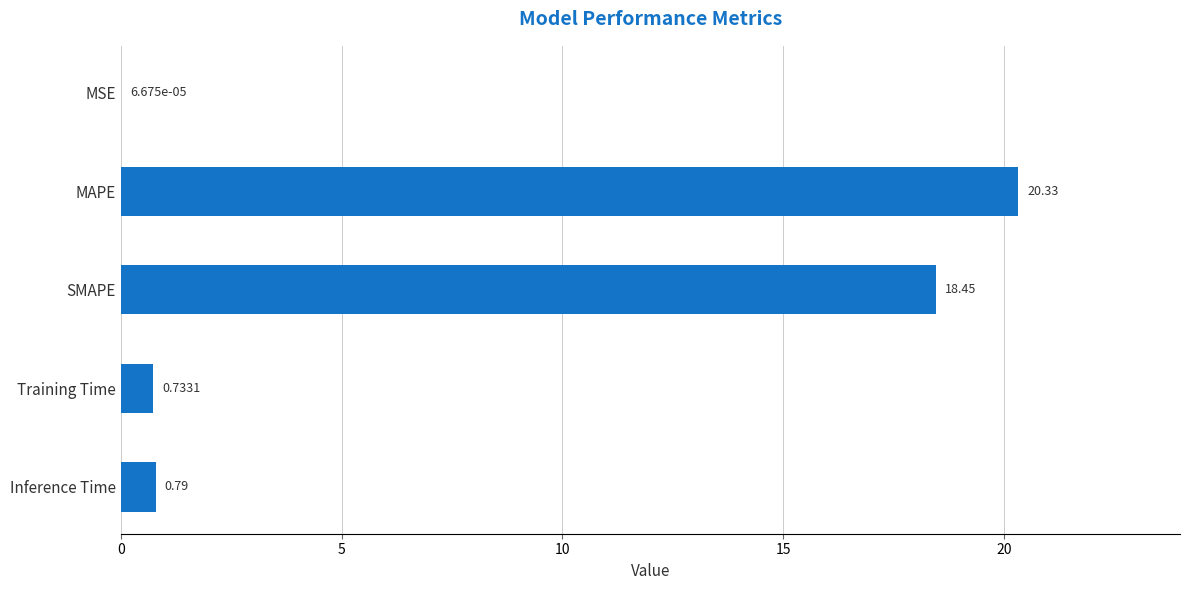

Where is the data nearest to the value 10?

SMAPE